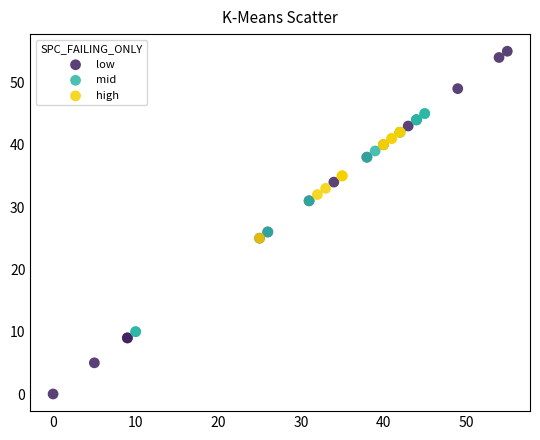

Which series has the largest Y range (max minus min)?

low